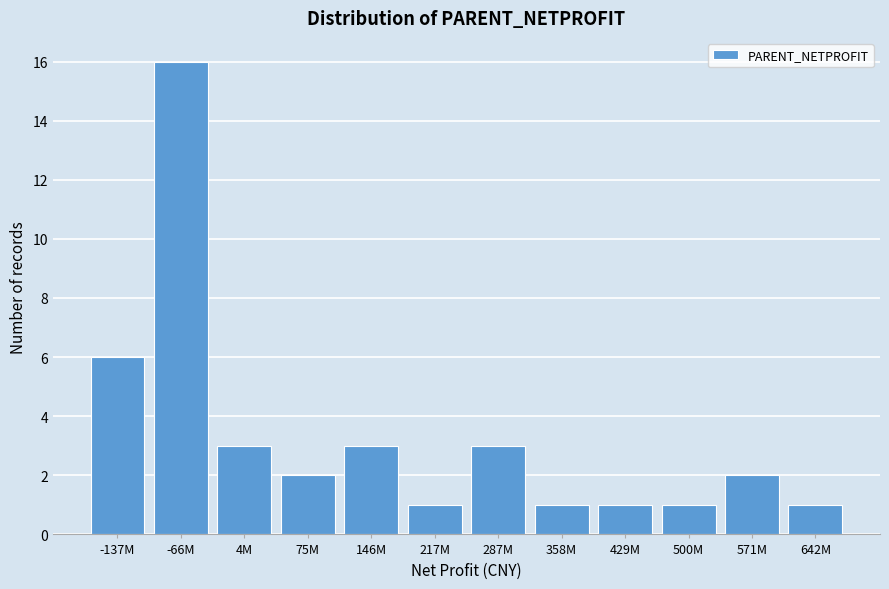

Reading left to right, list all the values displayed in this chart.

6	16	3	2	3	1	3	1	1	1	2	1